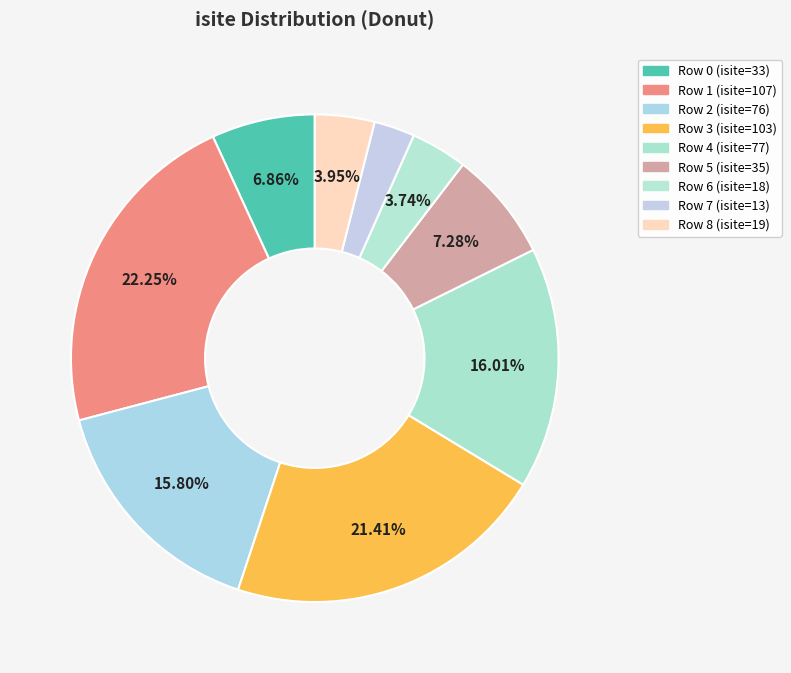

Is there a majority slice in this chart?

No